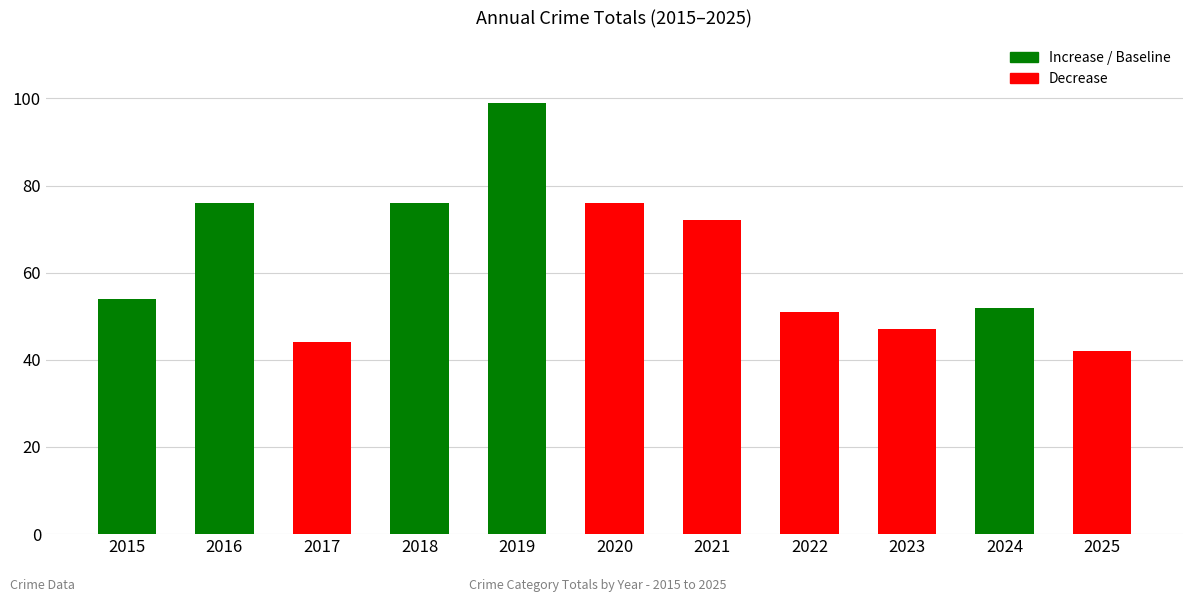

The value at 2017 is 44. True or false?

True